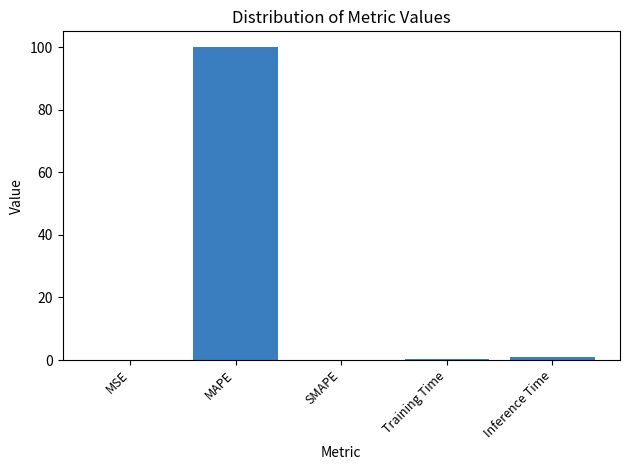

True or false: the data shows 45.3 at SMAPE.

False